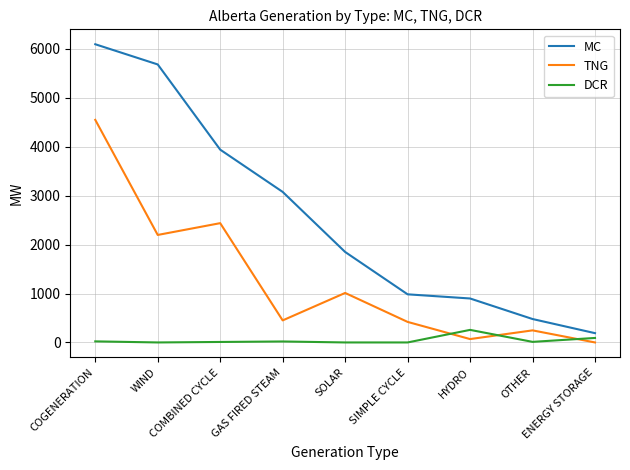

List the series in order of their peak value, lowest first.

DCR, TNG, MC